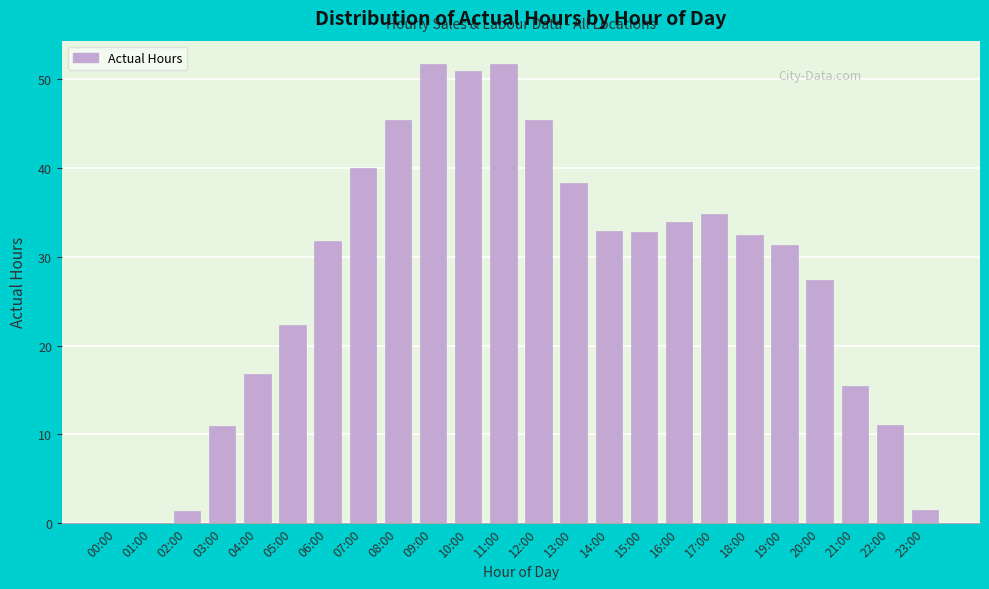

The chart shows a value of 58.9 at 16:00. True or false?

False